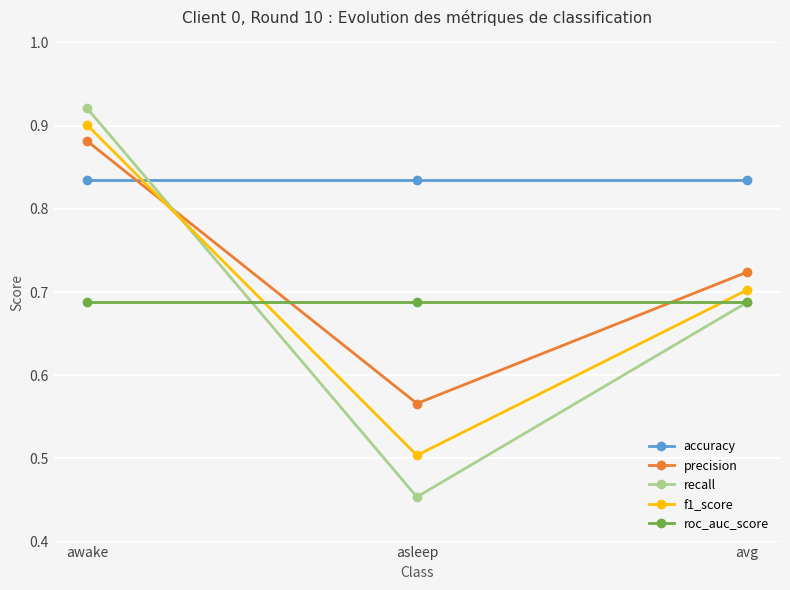

What is the label of the 2nd point from the right?

asleep